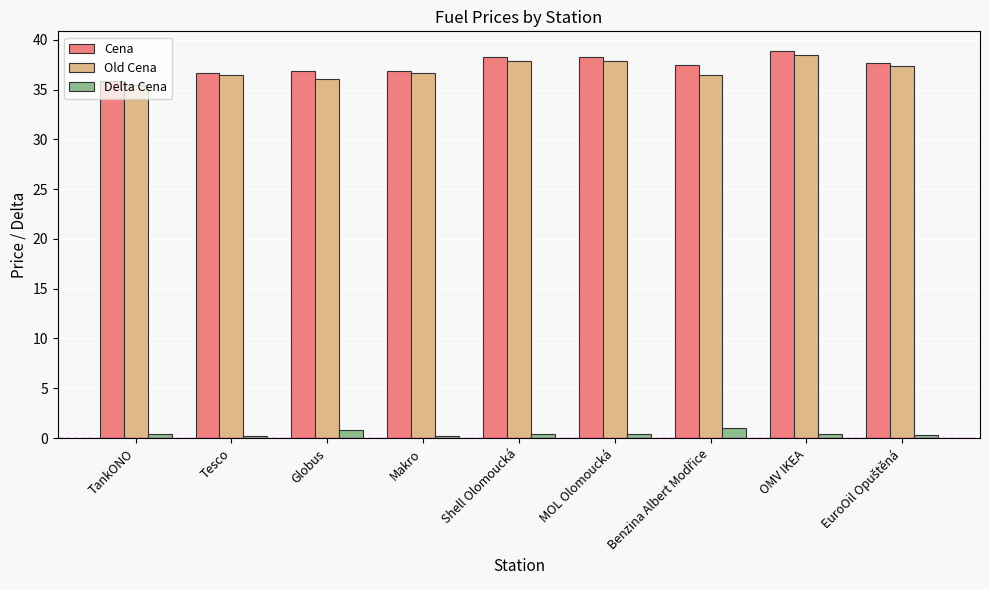

The Cena series shows 38.9 at OMV IKEA. True or false?

True